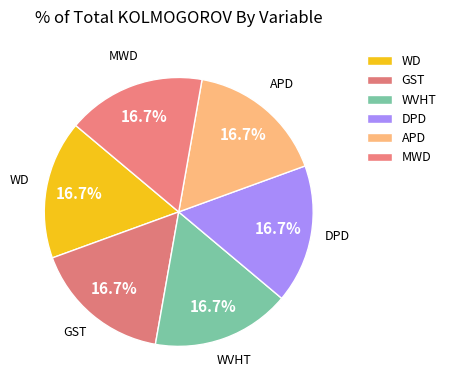

How many slices are in this pie chart?

6